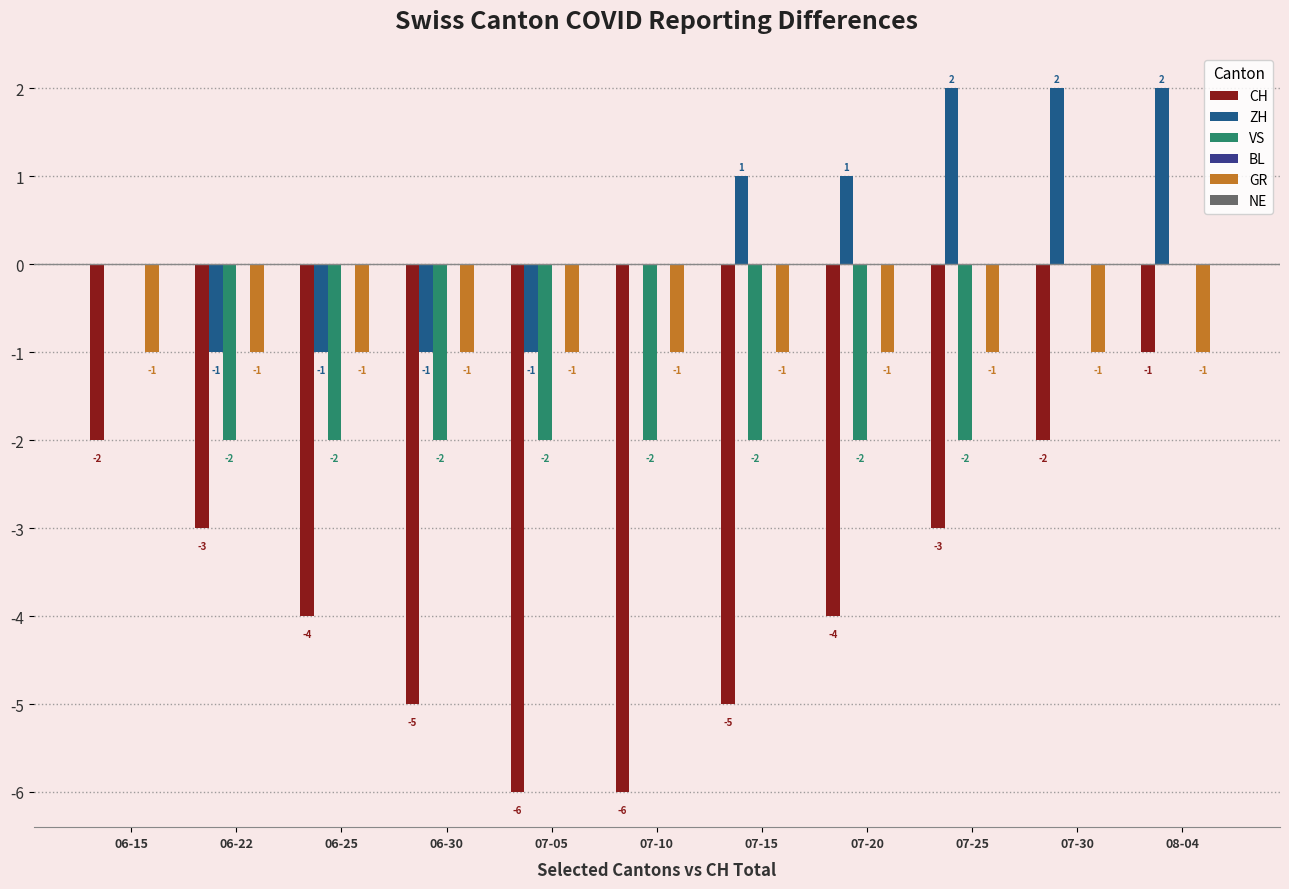

What is the total value across all series at 07-10?

-9